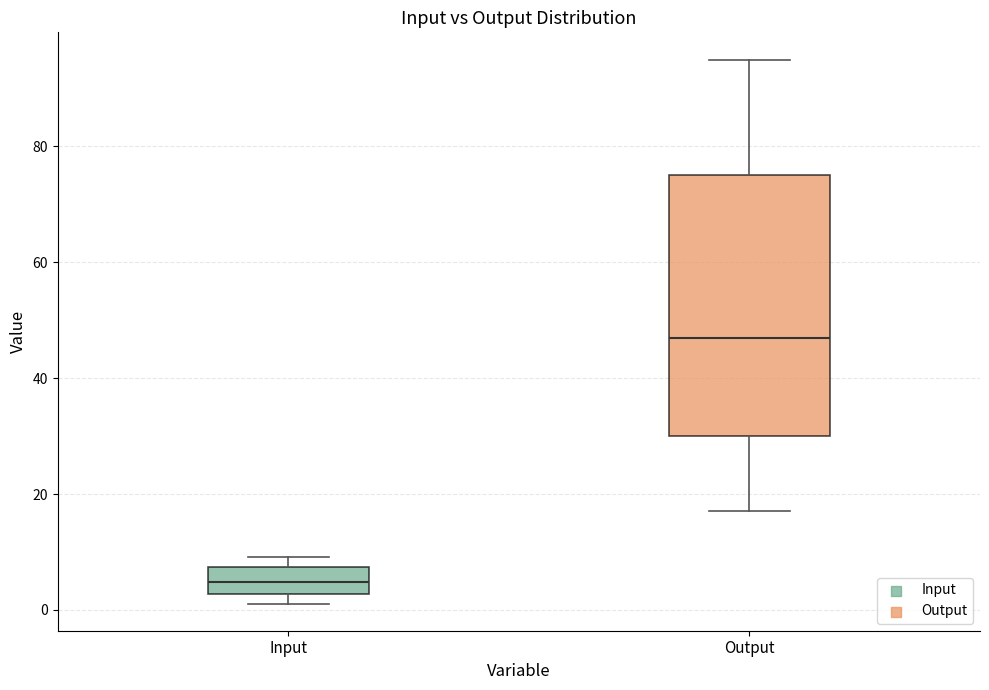

Which box is the tallest, from its lower edge to its upper edge?

Output